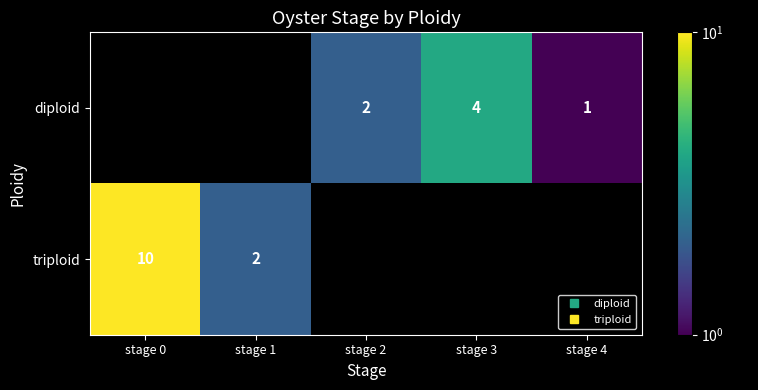

How many data points does each series have?

5